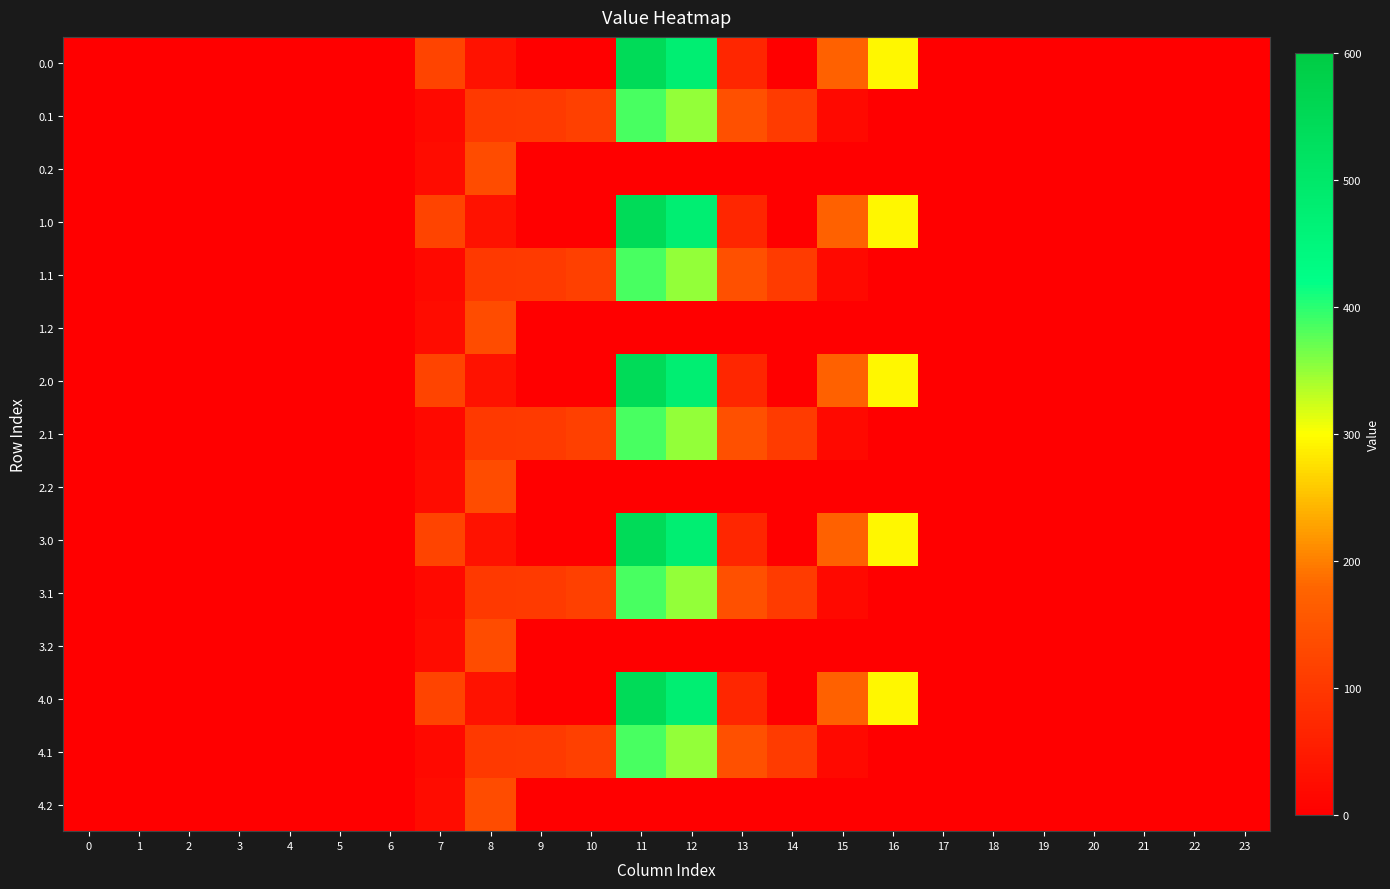

How many series are shown in this chart?

15